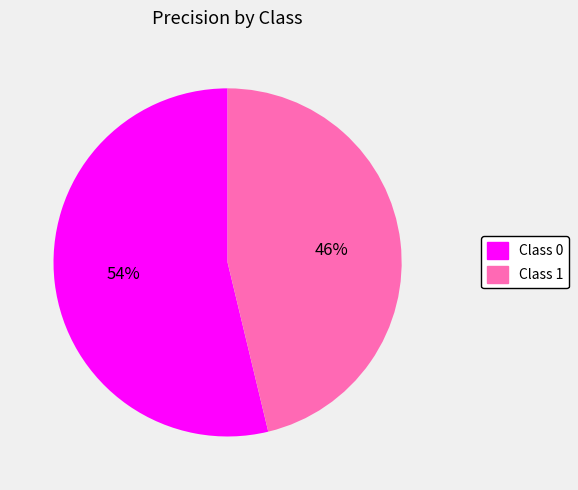

Does any single category account for the majority?

Yes